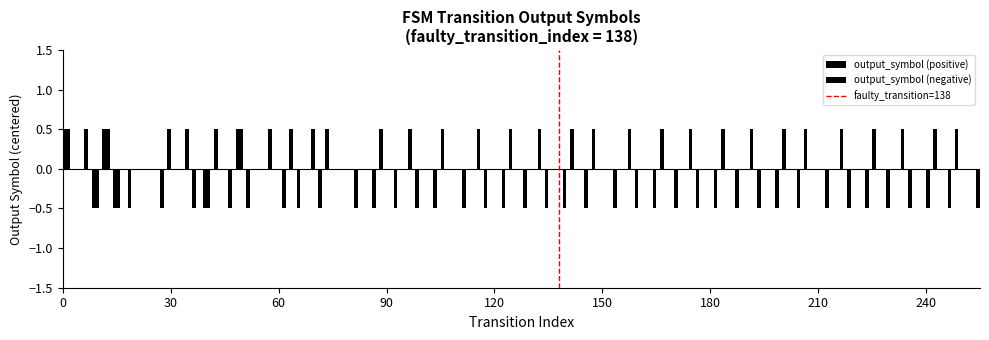

True or false: the data shows 1 at 30.

True